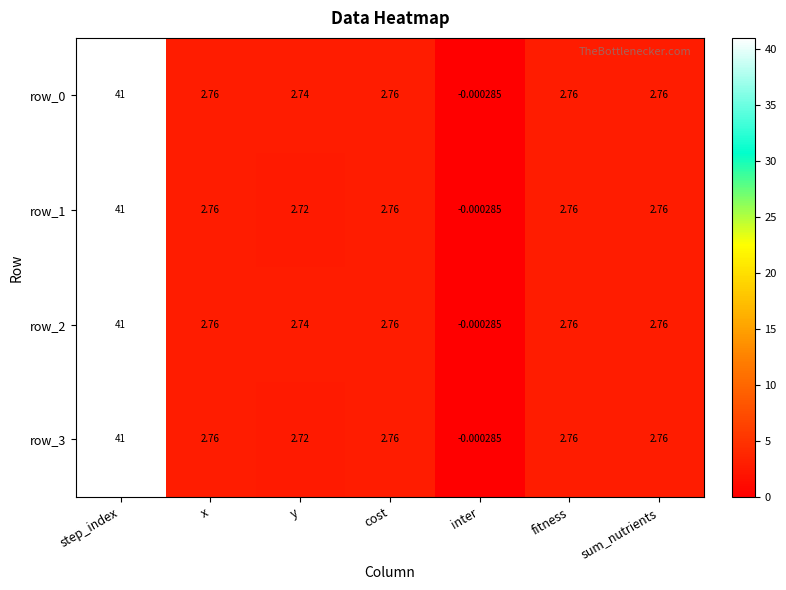

How many negative values does the row_2 series have?

1